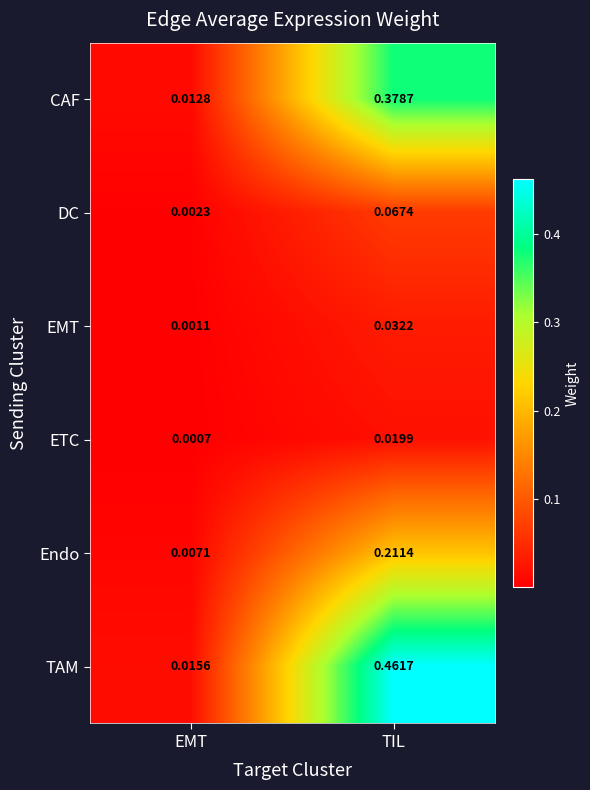

At EMT, list the series in order from smallest to largest.

ETC, EMT, DC, Endo, CAF, TAM